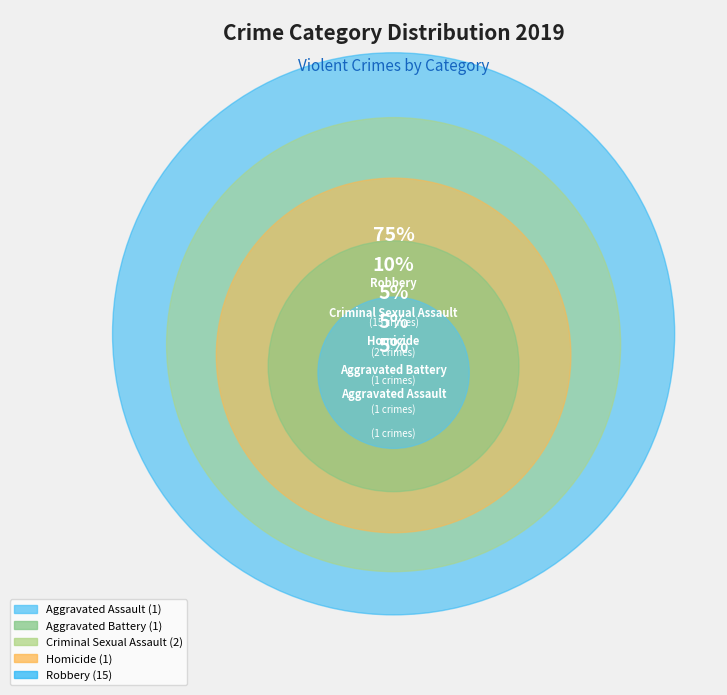

Does Robbery represent more than half of the total?

Yes